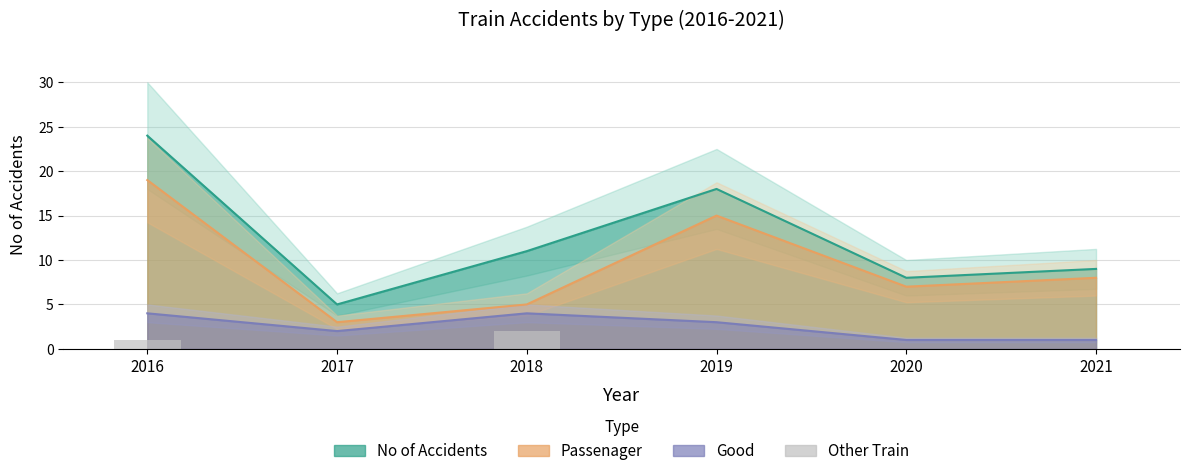

What is the change in value from 2018 to 2021?

-2